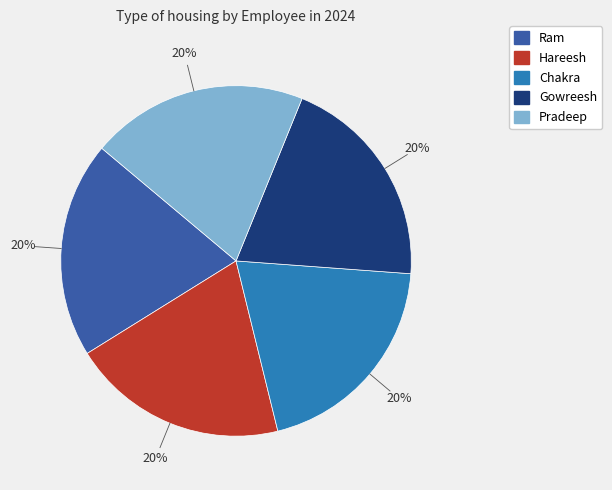

Count the number of slices in the pie.

5